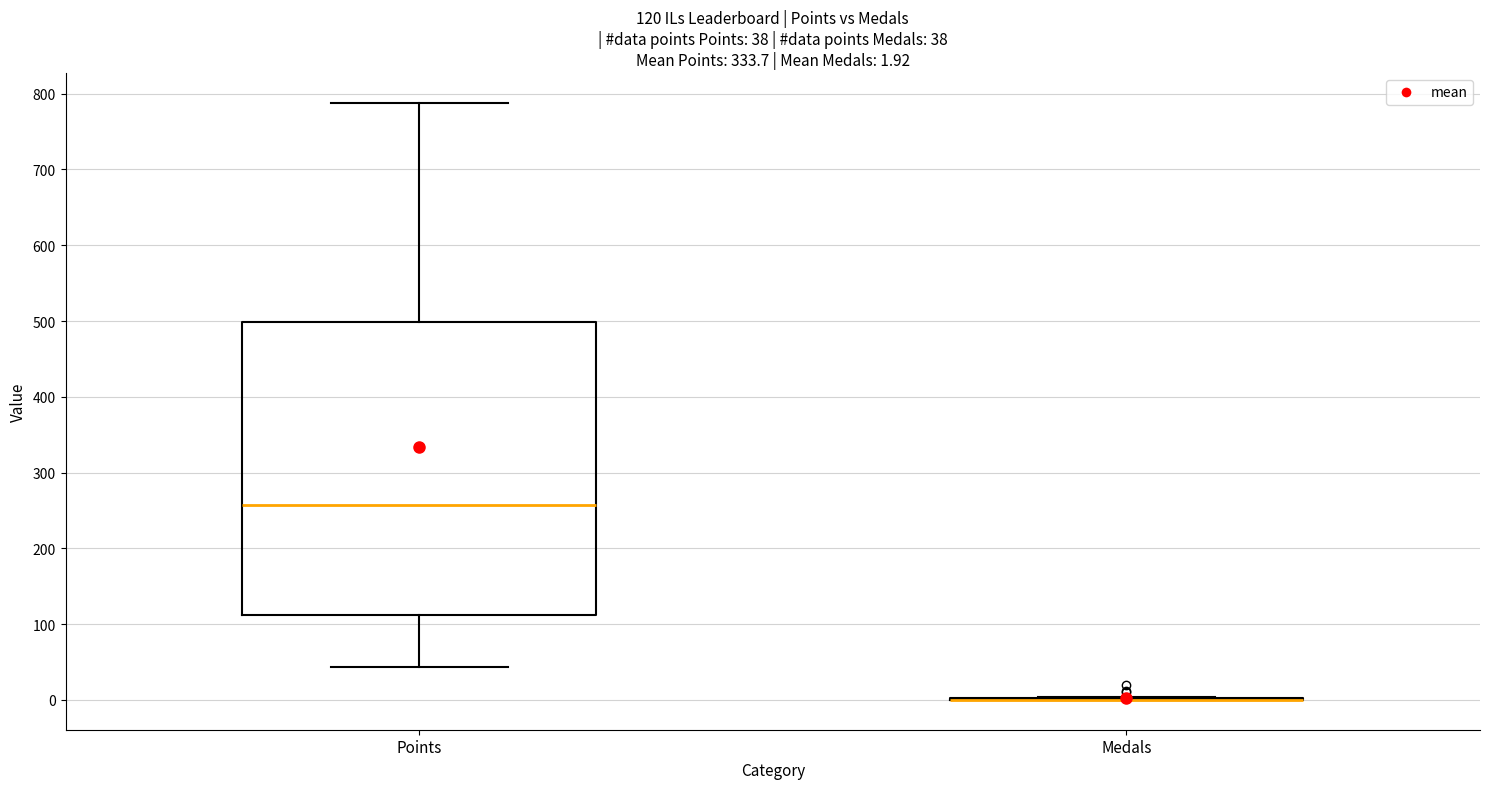

Comparing the boxes themselves (not the whiskers), which one is the tallest?

Points